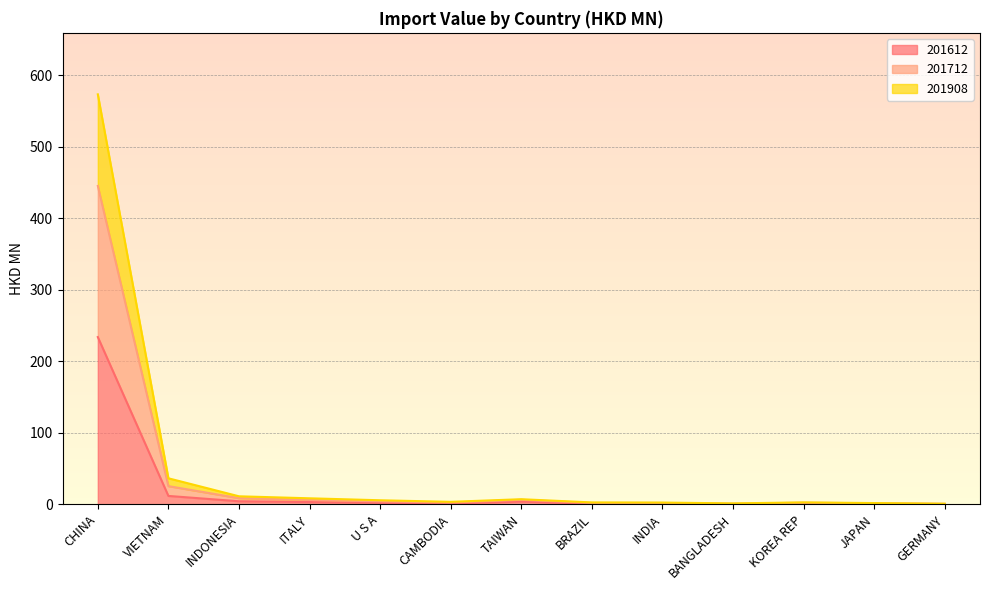

At which category is the sum across all series the highest?

CHINA